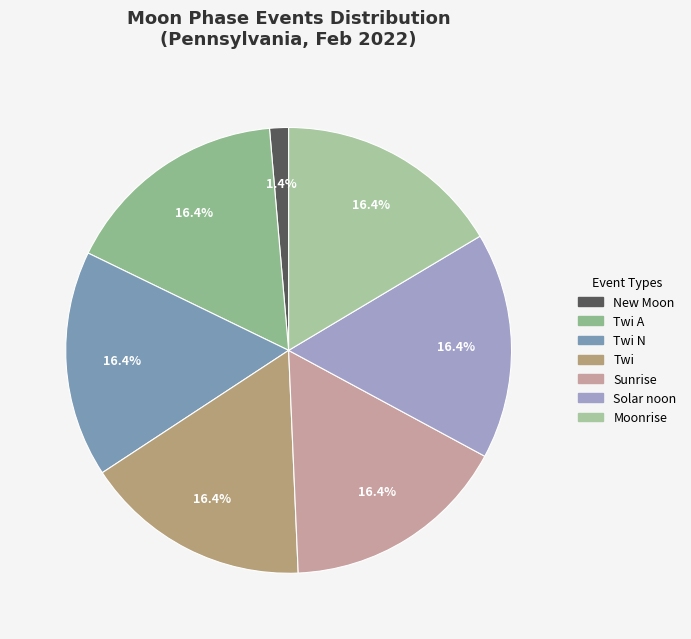

How many slices are in this pie chart?

7